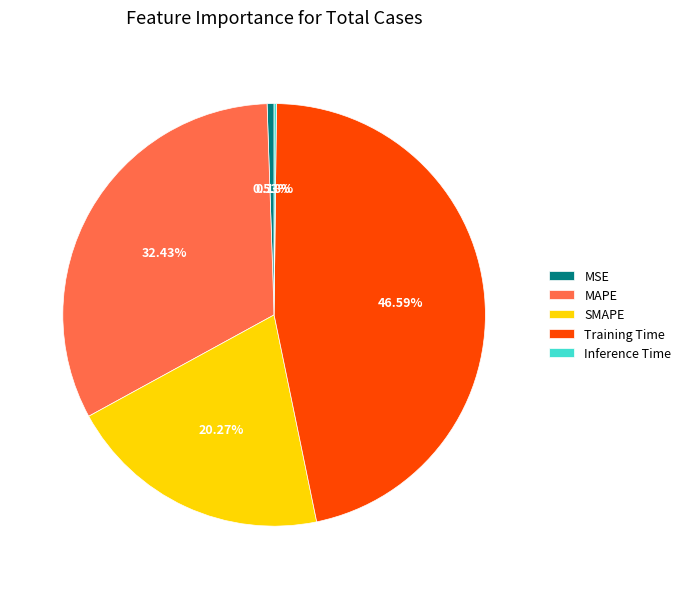

To the nearest percent, what is the difference between the MSE and MAPE slice percentages?

32%